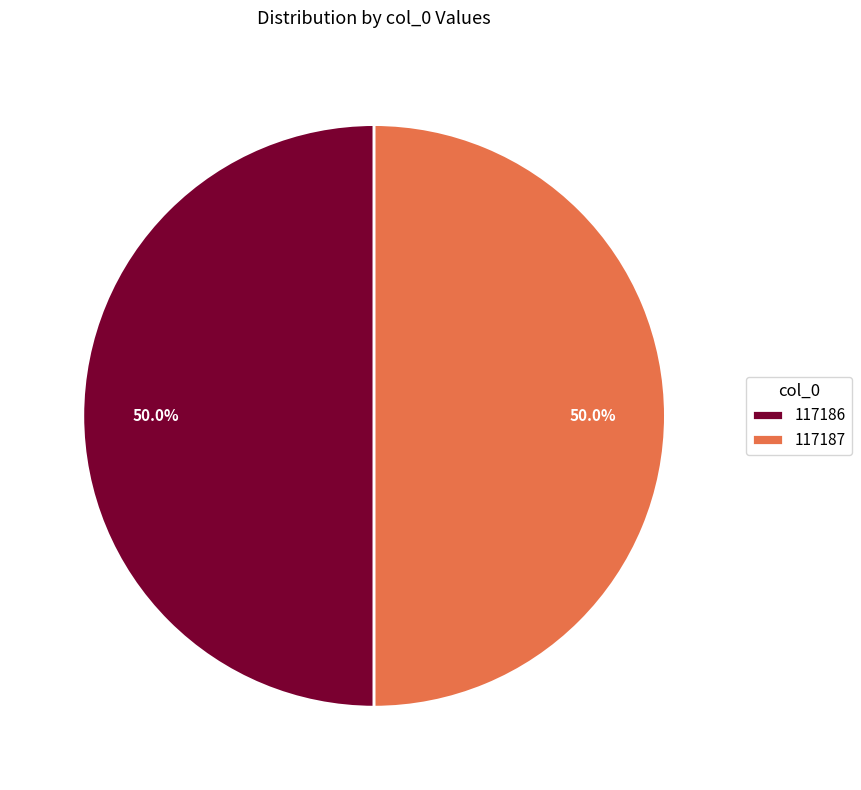

True or false: 117187 accounts for 13% of the total.

False